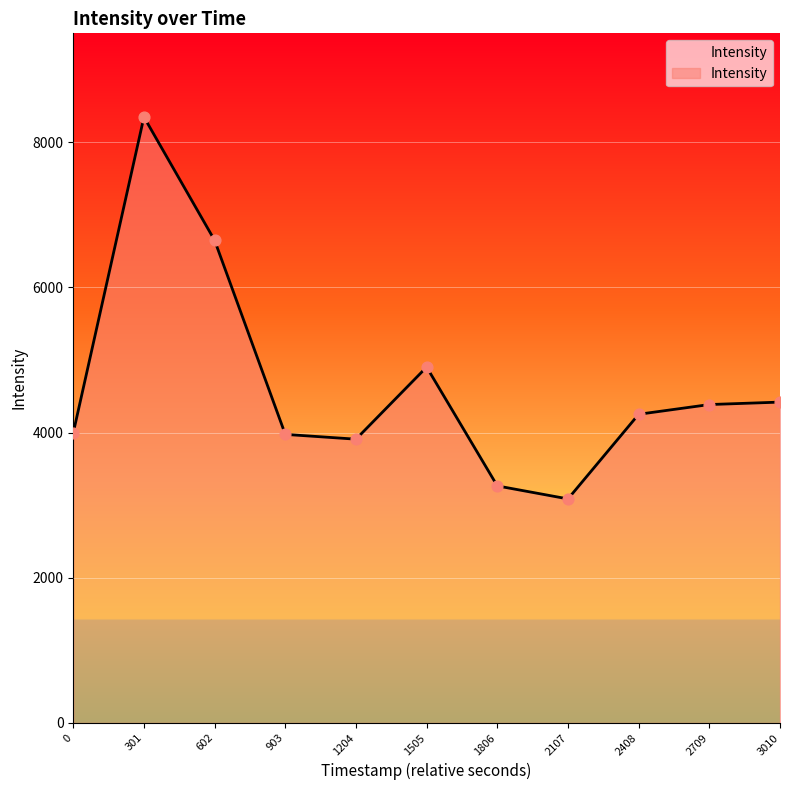

What is the change in value from 903 to 2709?

+410.9